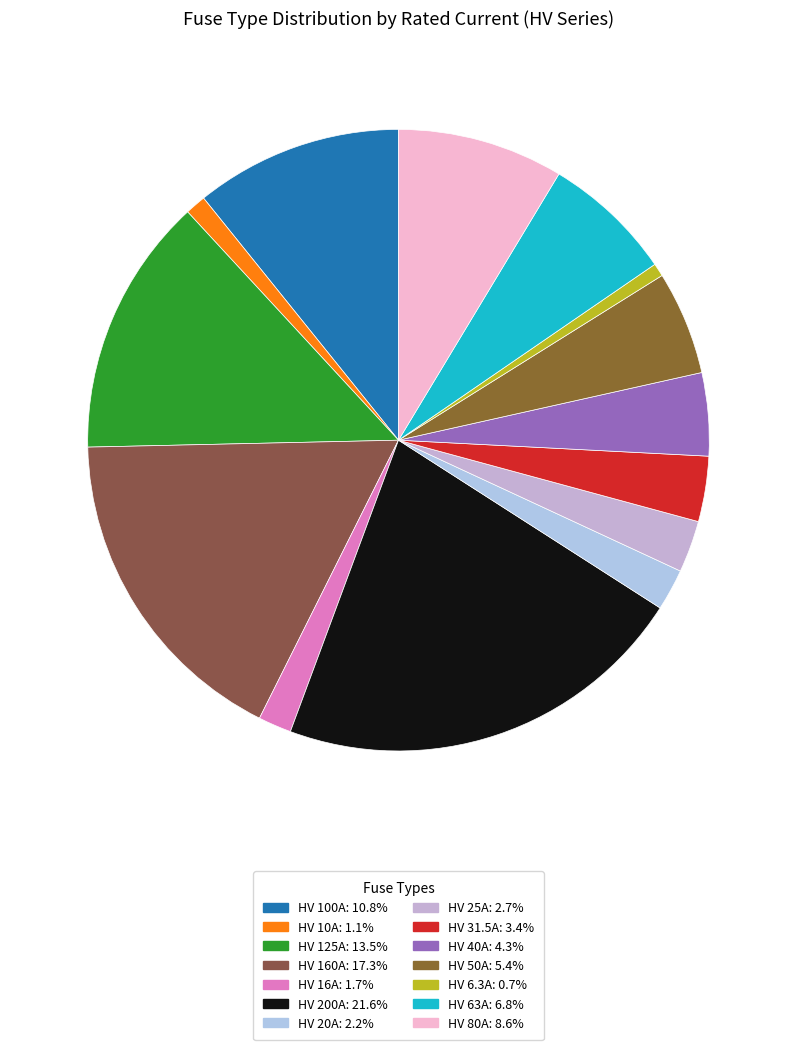

Is there a majority slice in this chart?

No